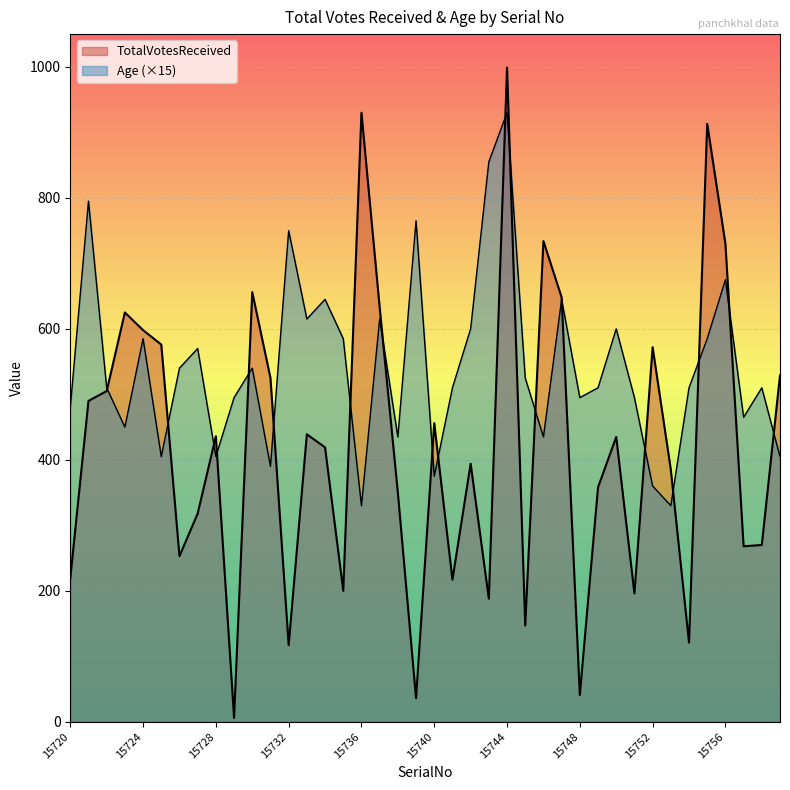

At which category does Age reach its first local valley?

15723